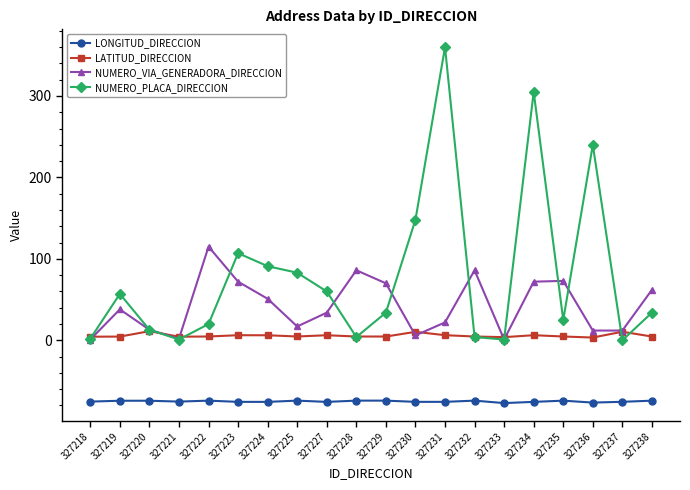

How many data points does each series have?

20